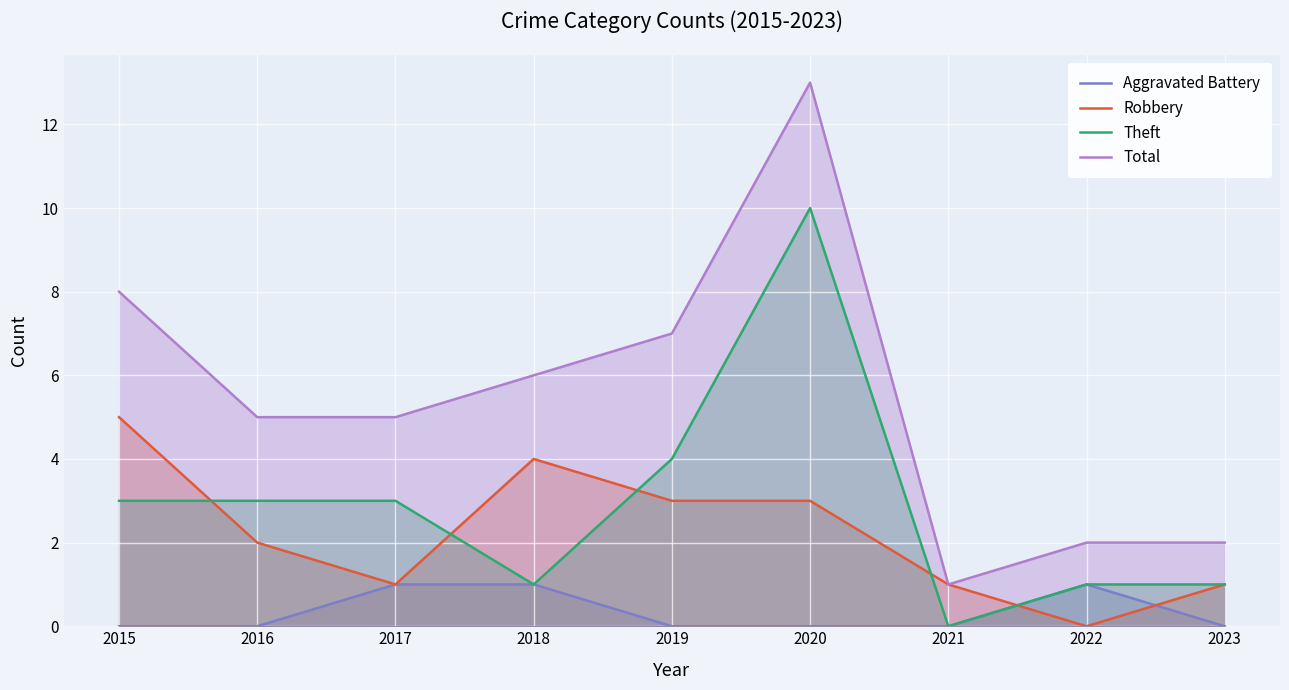

What is the minimum value for Total?

1